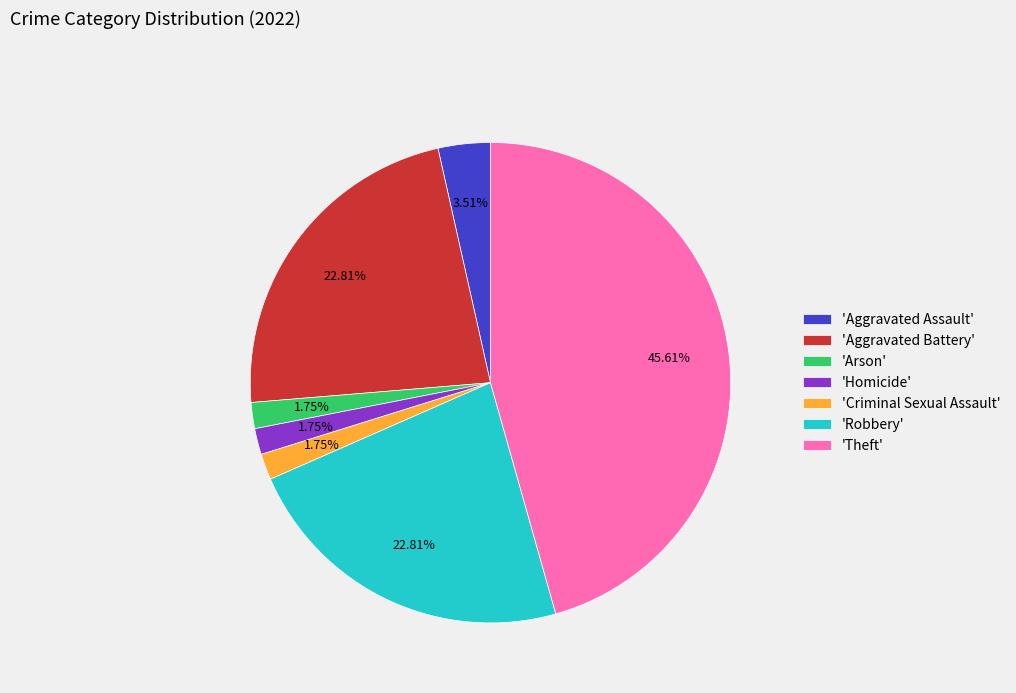

Which category has the biggest portion of the pie?

'Theft'